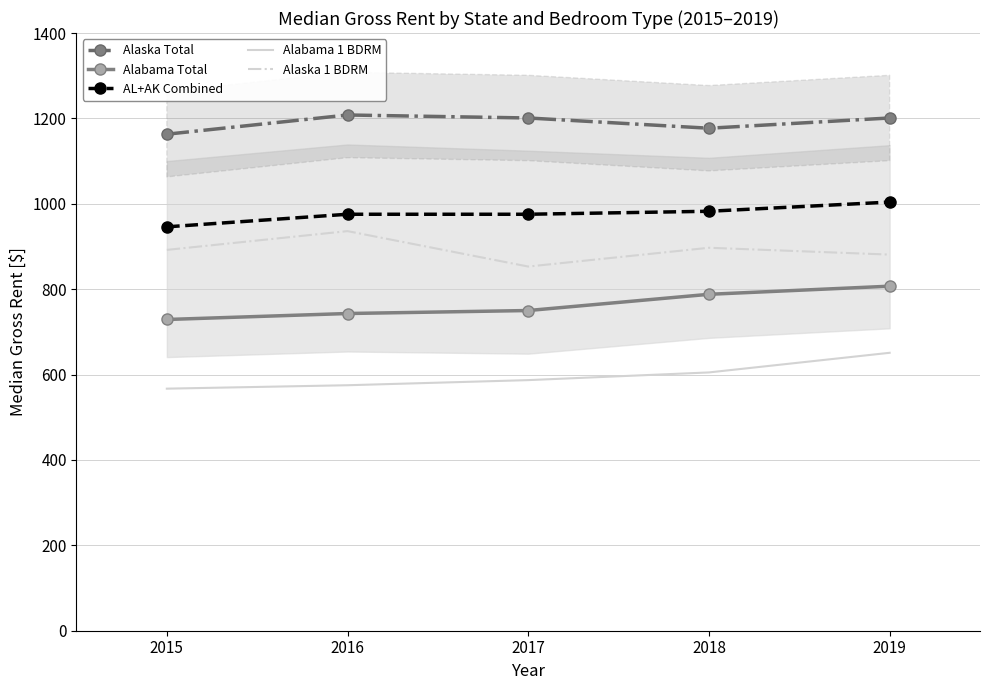

True or false: Alaska 1 BDRM and AL+AK Combined cross at least once.

False